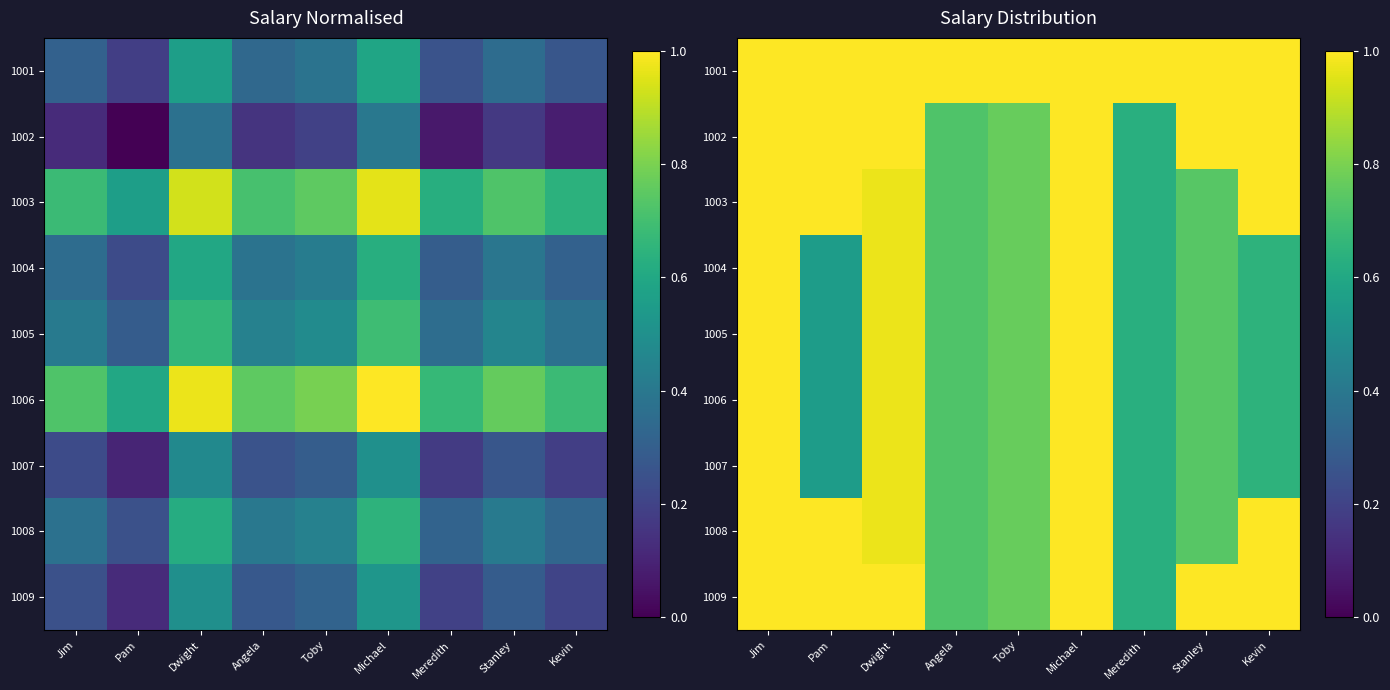

Count the number of categories in the chart.

9